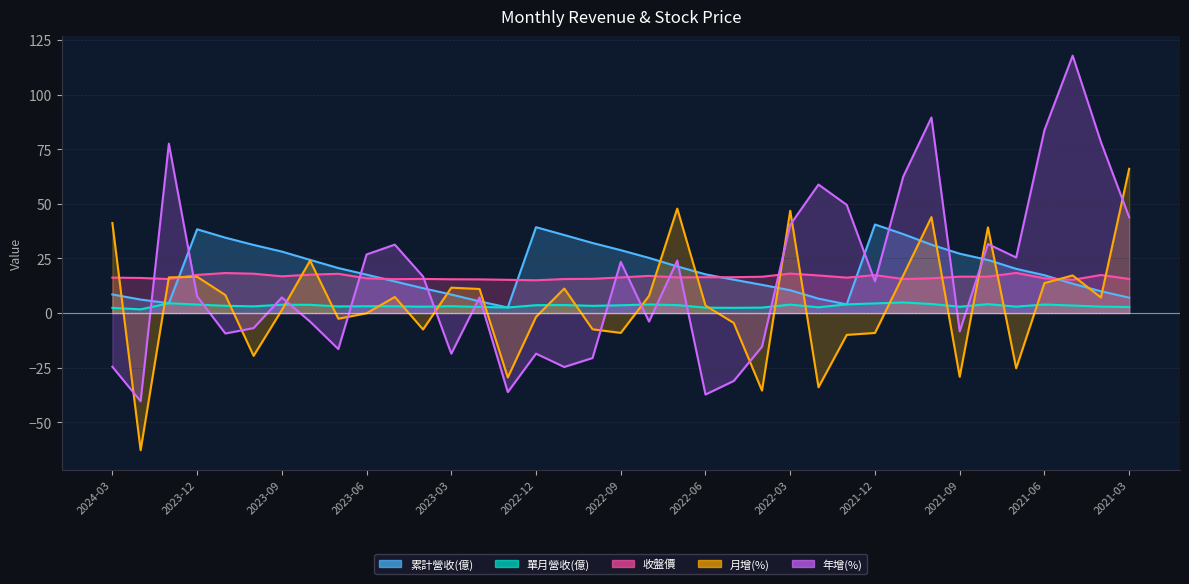

What is the difference between the maximum and second lowest values in the 累計營收(億) series?

36.6